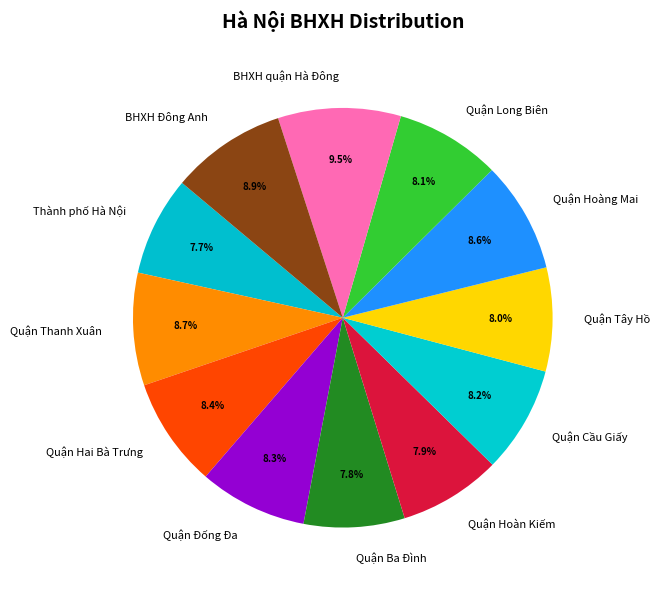

To the nearest percent, what is the difference between the largest and smallest slice percentages?

2%